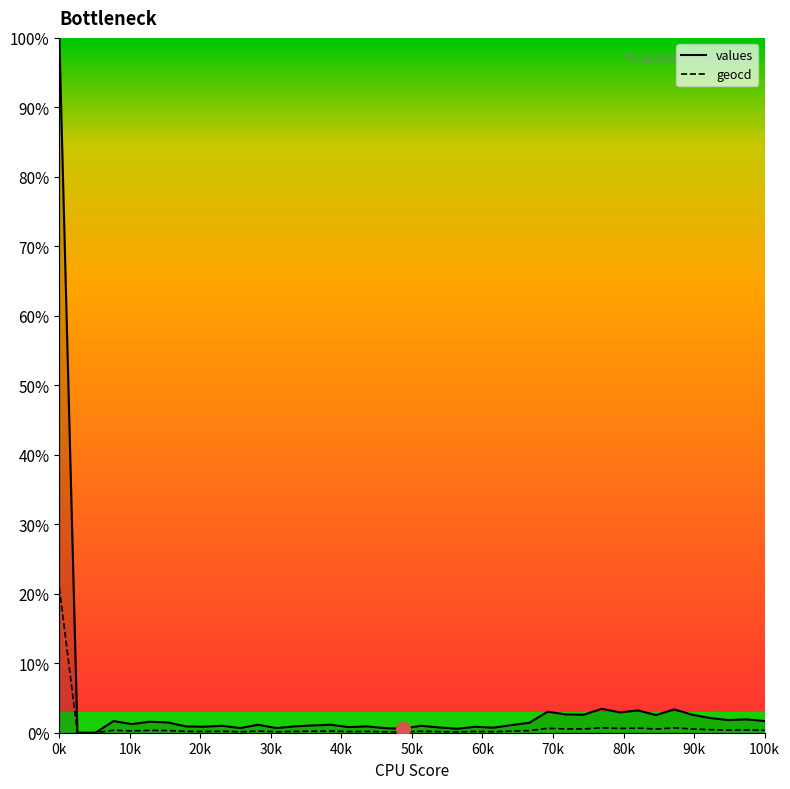

What is the value of the values point at the 14th from the left?

0.9